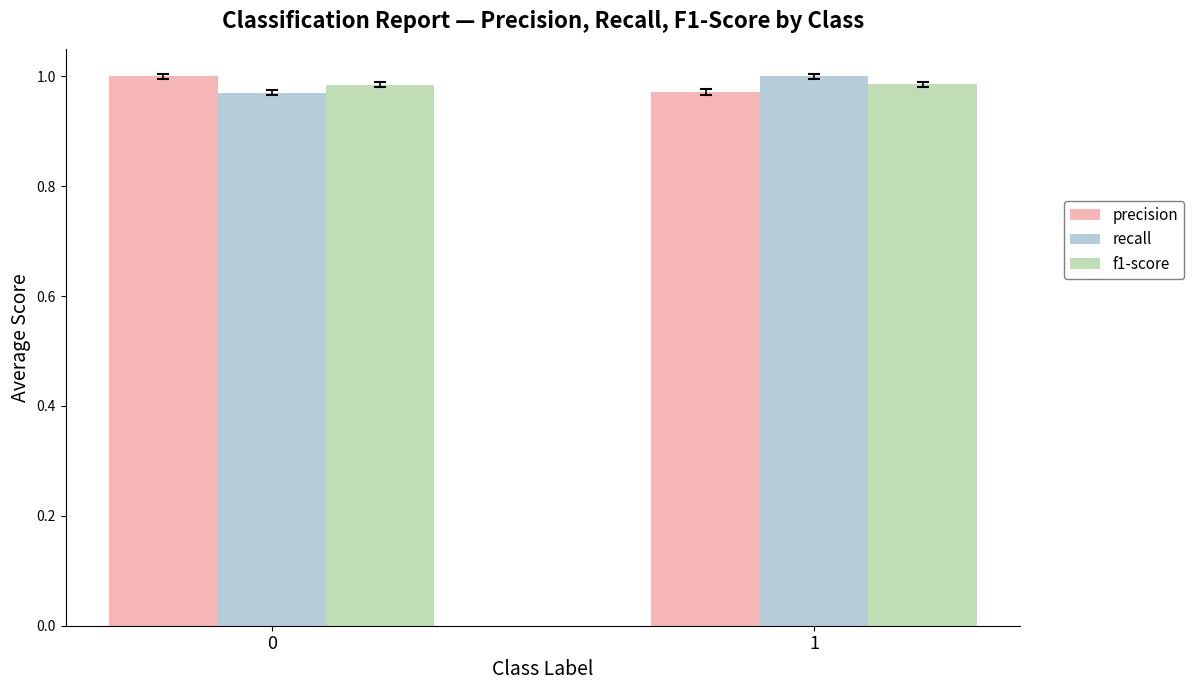

The value of f1-score at 1 is 1.0. True or false?

True